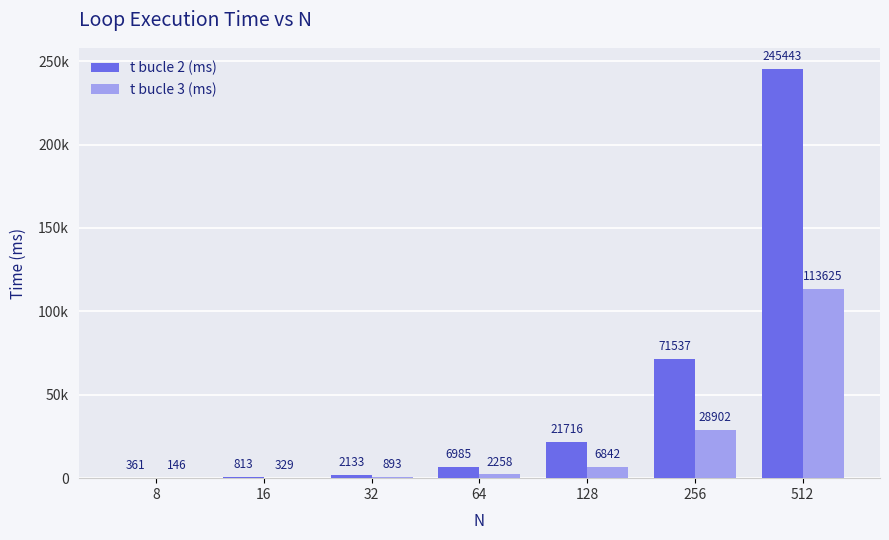

At which label does t bucle 3 (ms) reach its minimum?

8